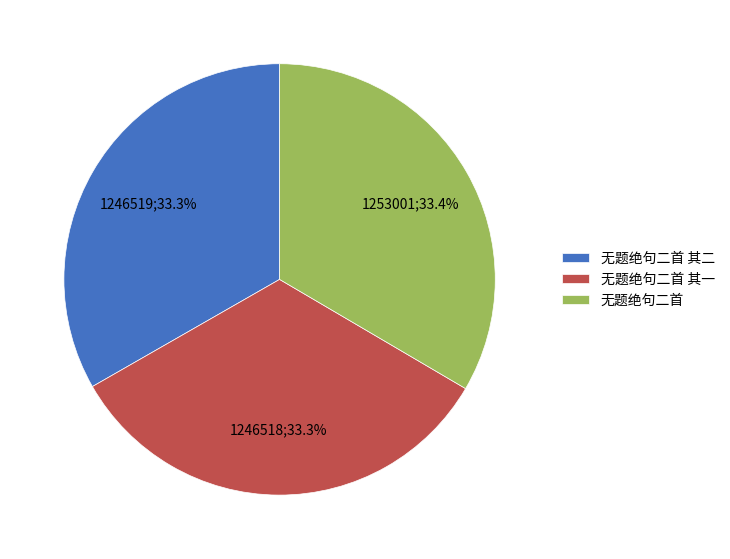

Does any single category account for the majority?

No